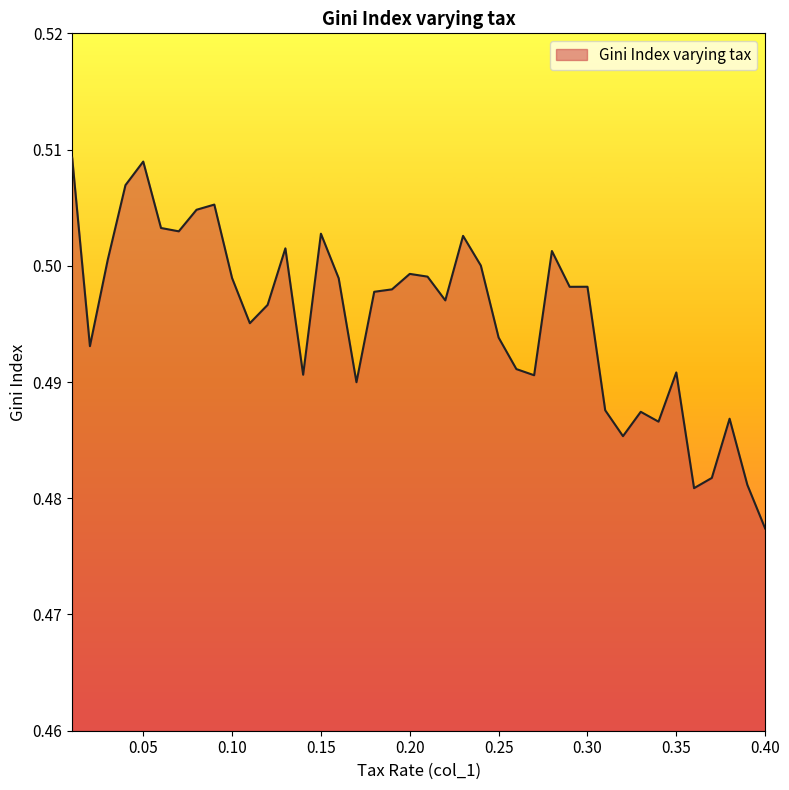

Is this an area chart (filled region under the line)?

Yes